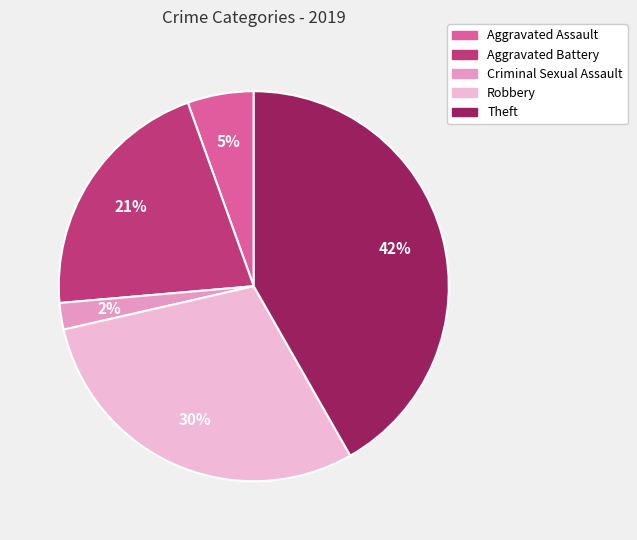

To the nearest percent, what is the difference between the largest and smallest slice percentages?

40%